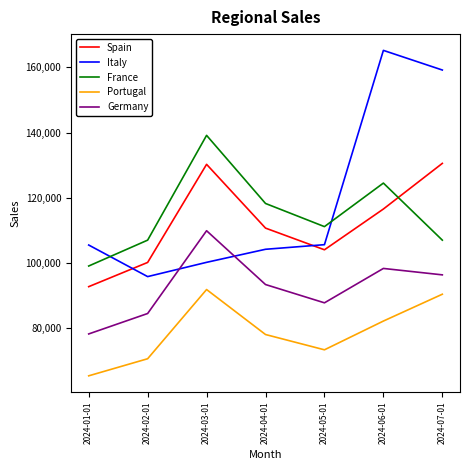

What is the difference between the highest and lowest values at 2024-02-01?

36351.7